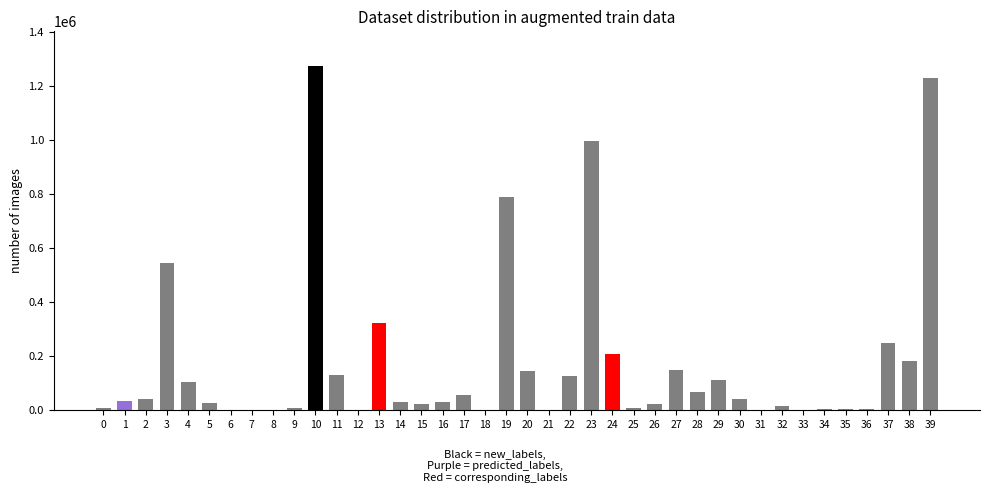

How many distinct data groups are displayed?

1